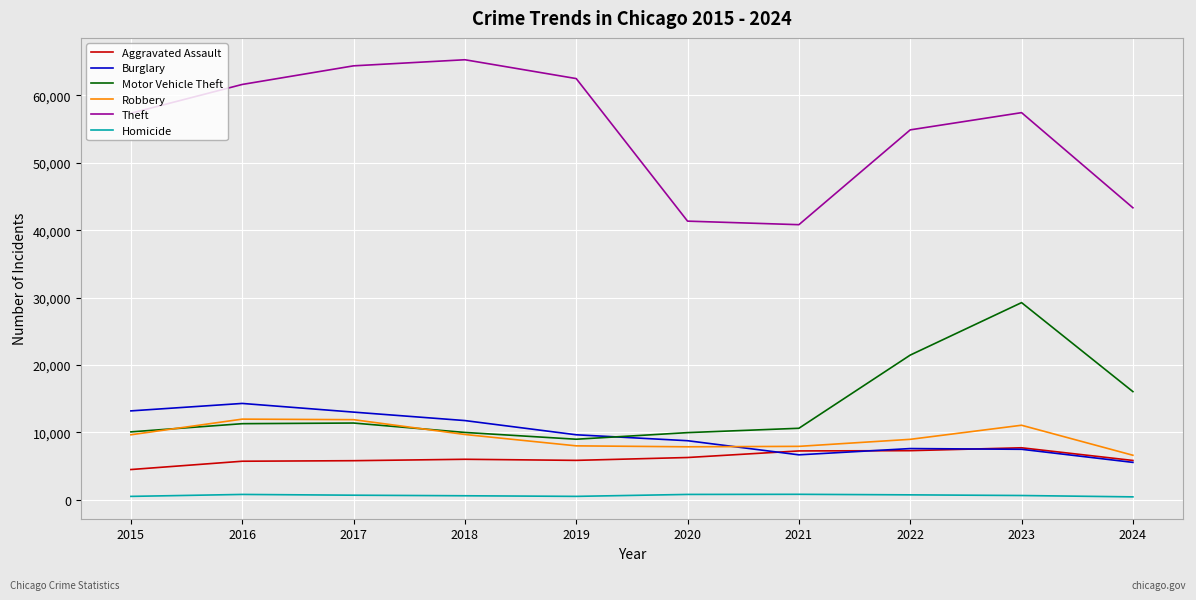

What is the highest value of the Robbery series?

11960